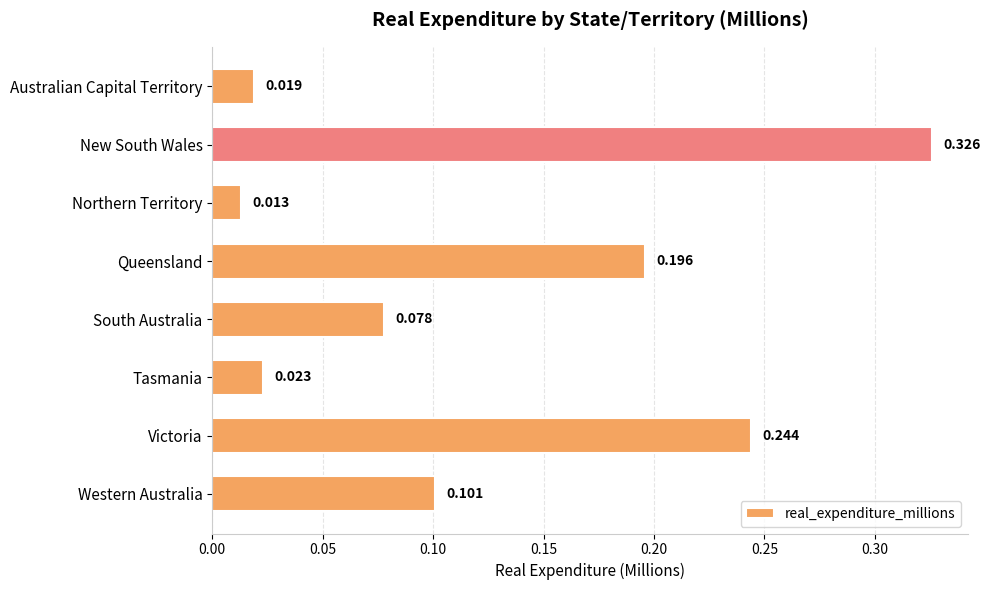

Rank the categories by value from lowest to highest.

Northern Territory, Australian Capital Territory, Tasmania, South Australia, Western Australia, Queensland, Victoria, New South Wales